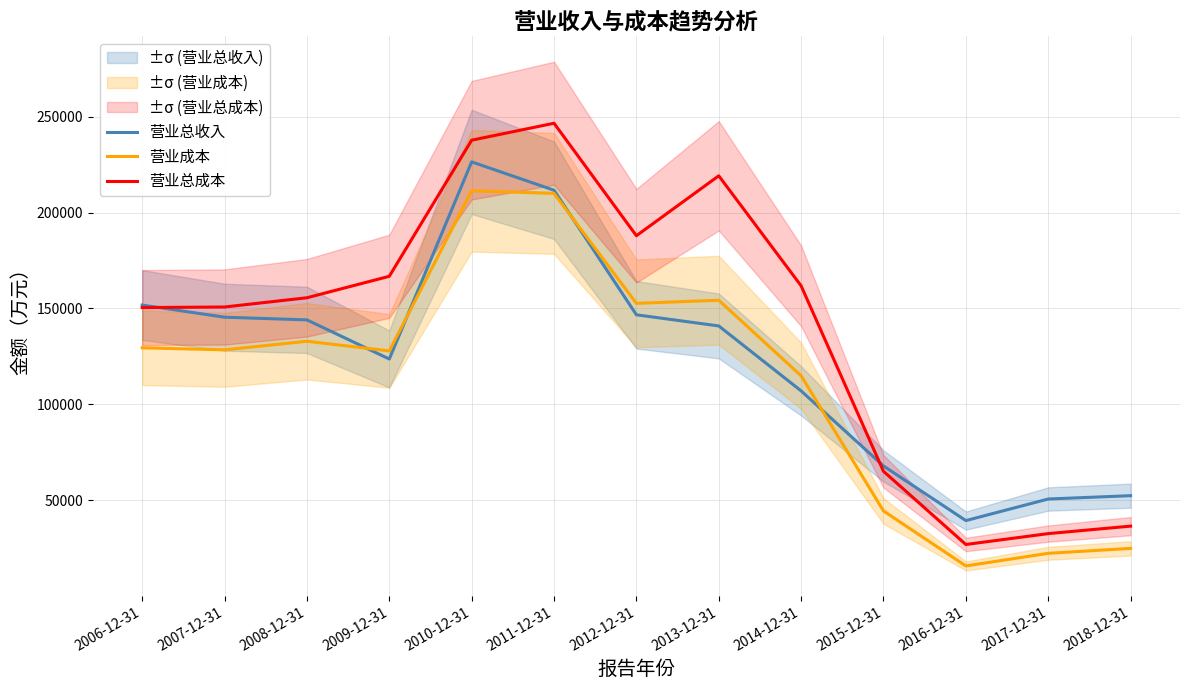

What is the difference between the maximum and minimum values in the 营业总成本 series?

219578